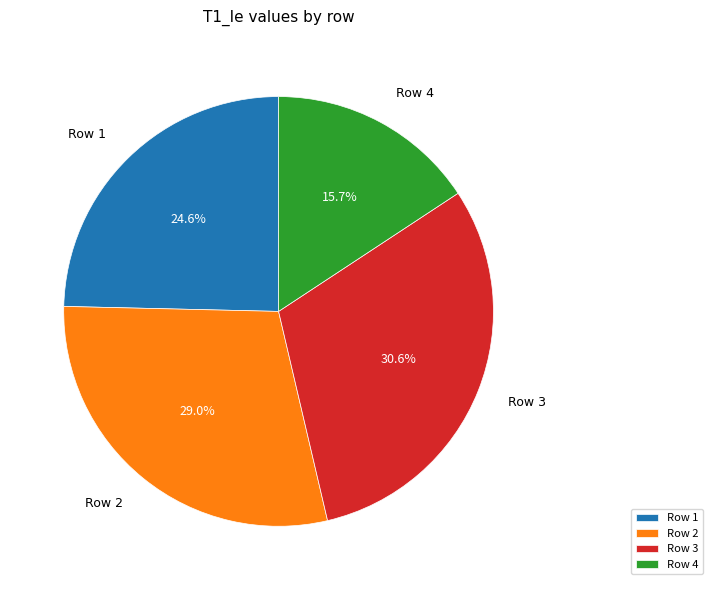

Is it true that Row 1 is 33% of the pie?

False